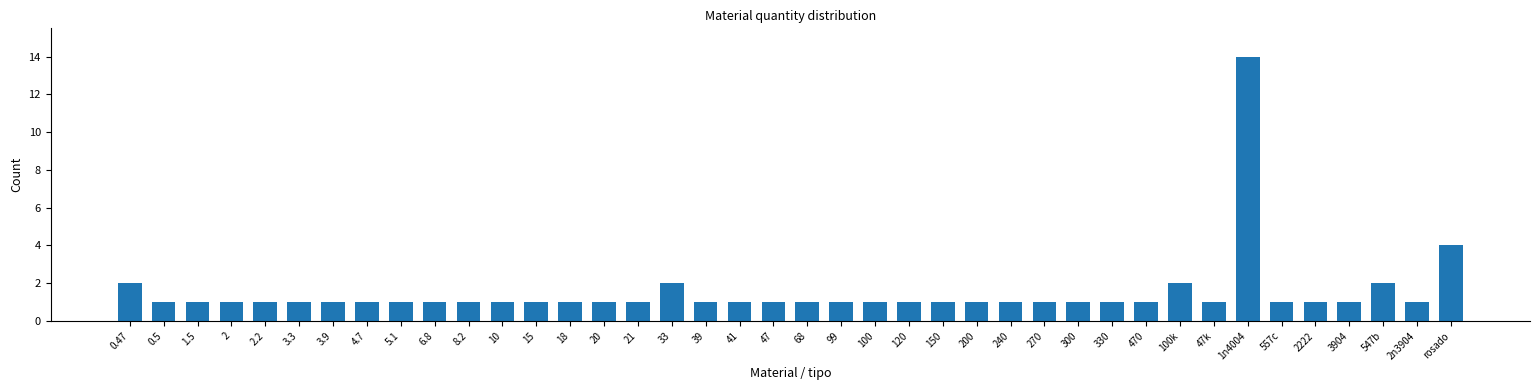

At which label is the value closest to 7?

rosado